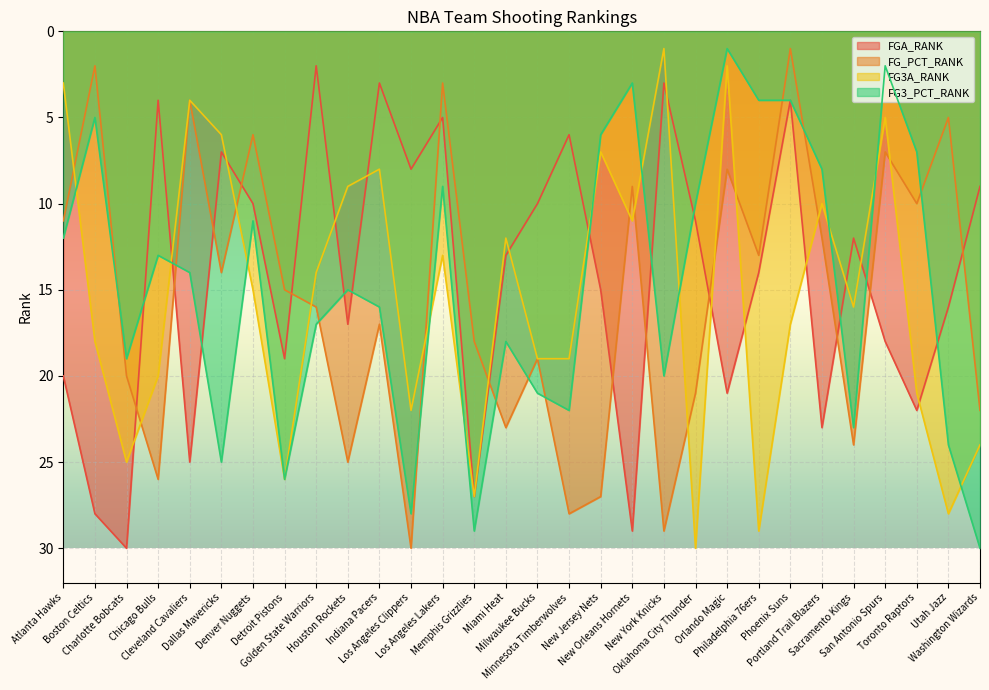

What is the difference between the second highest and minimum values in the FG3_PCT_RANK series?

28